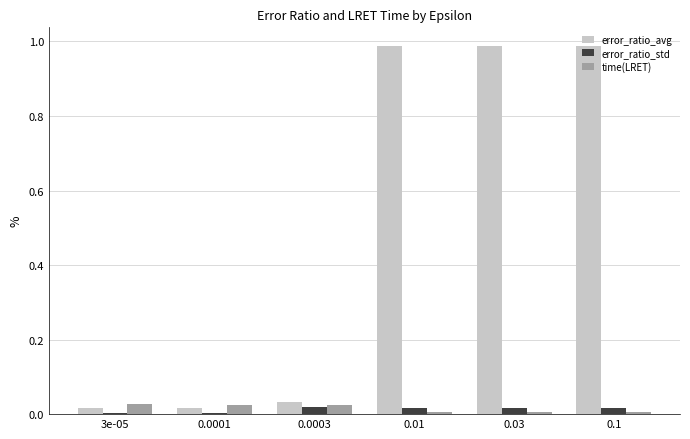

Is the value of error_ratio_avg at 0.03 greater than the value of time(LRET) at 0.01?

Yes